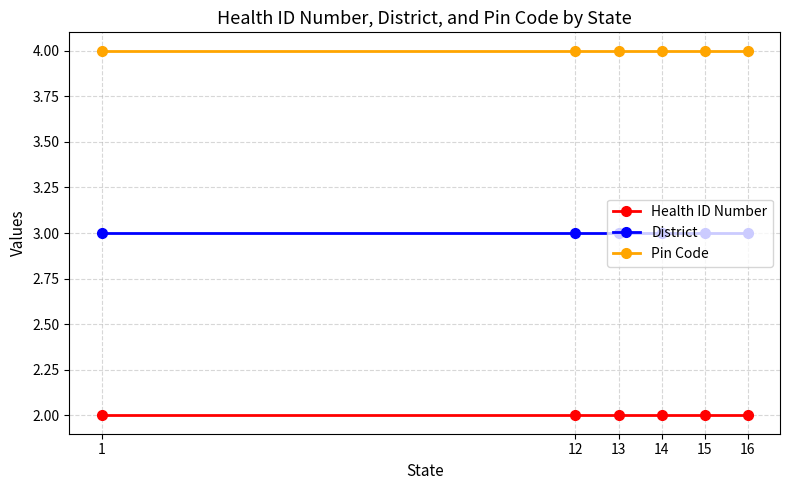

True or false: District and Pin Code cross at least once.

False